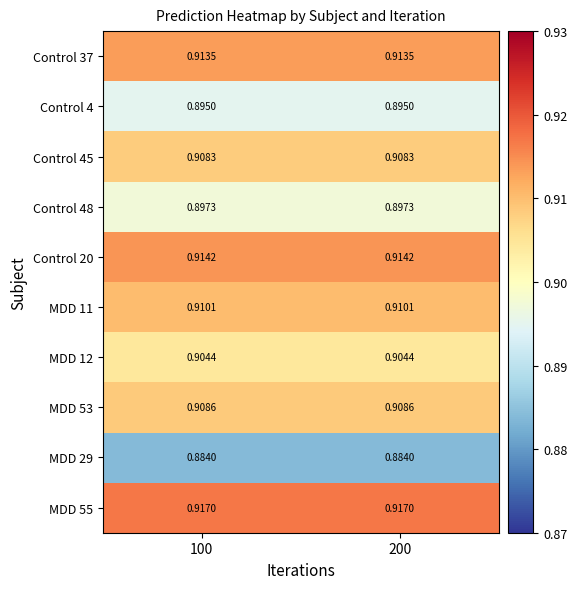

At how many categories does at least one series exceed 0?

2